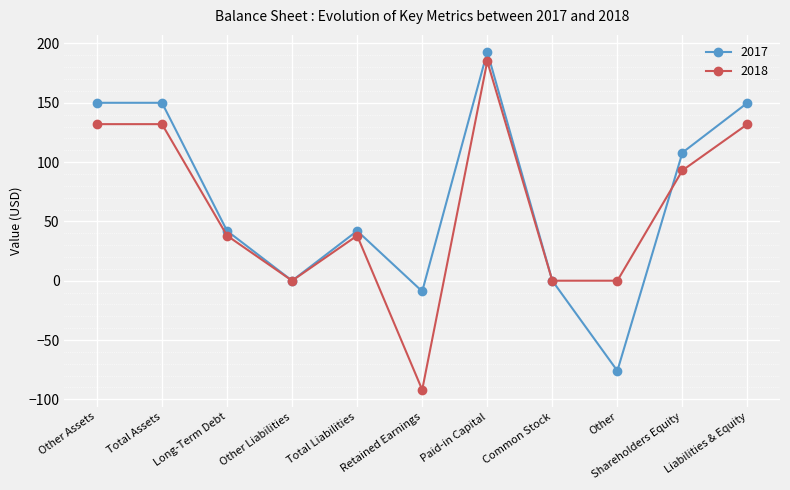

Between Total Assets and Paid-in Capital, which series saw the biggest shift?

2018